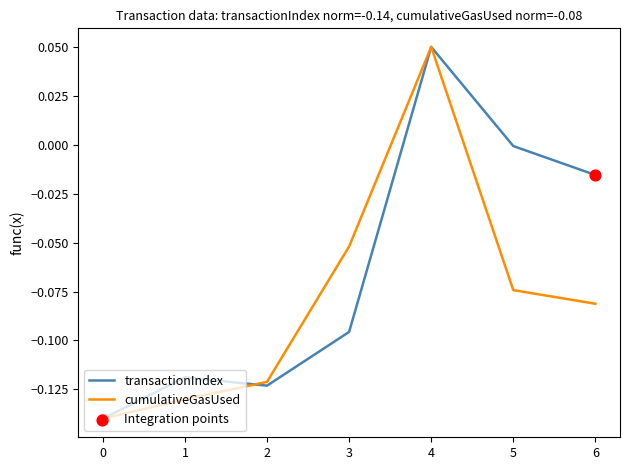

Which series has the largest total across all categories?

transactionIndex